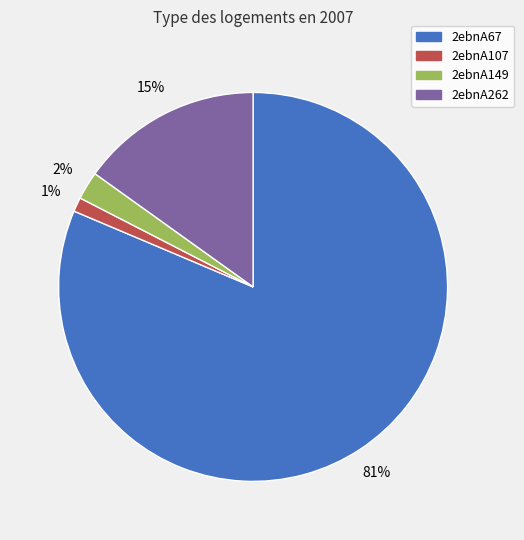

Is it true that 2ebnA67 is 81% of the pie?

True